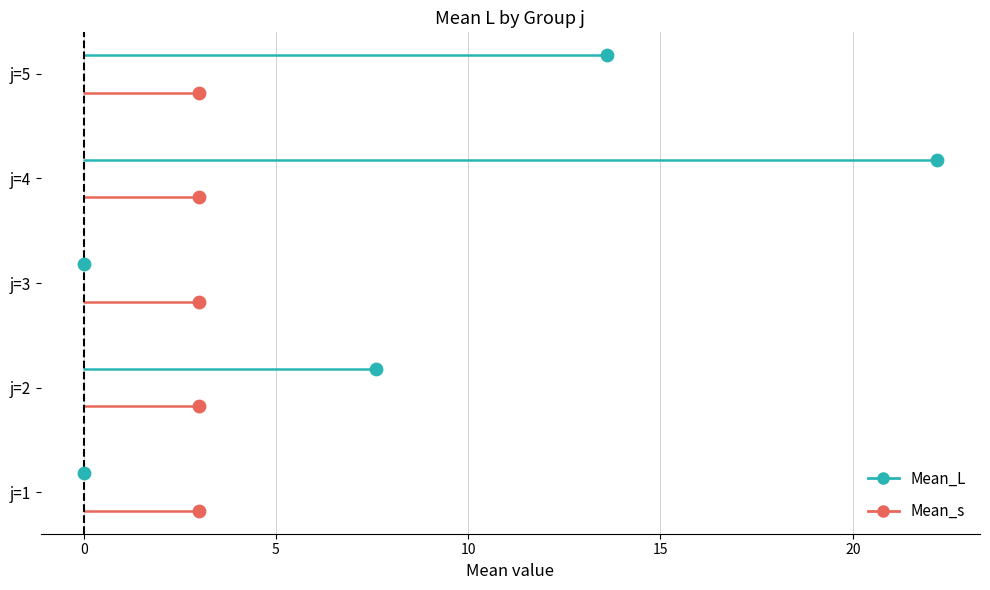

Which series has the largest total across all categories?

Mean_L